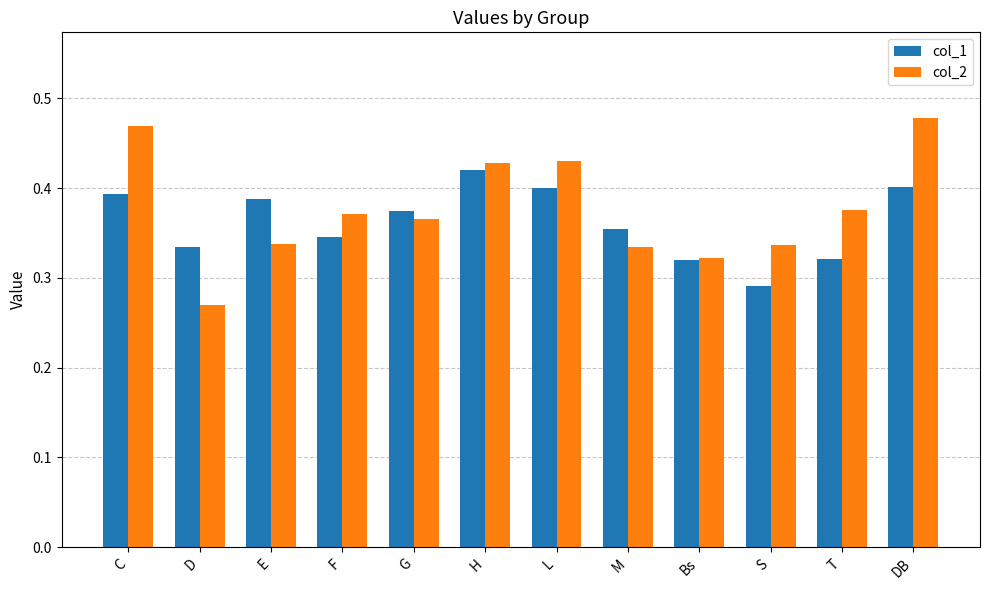

At which label does col_2 reach its minimum?

D